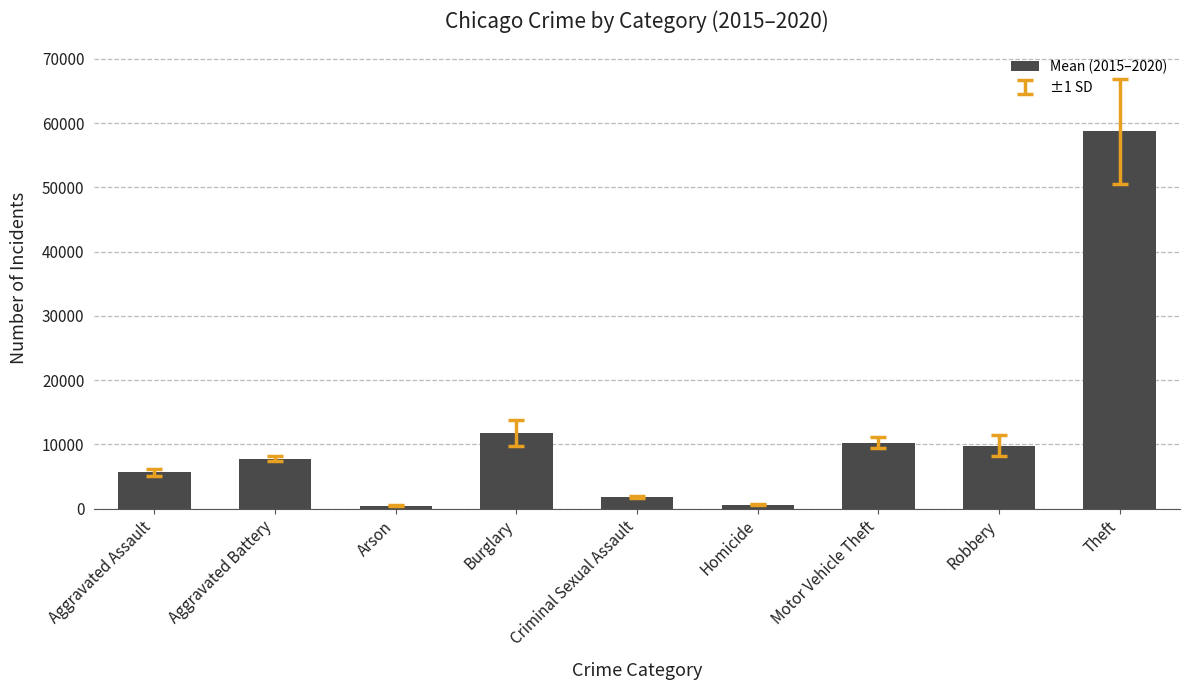

Are the bars horizontal?

No